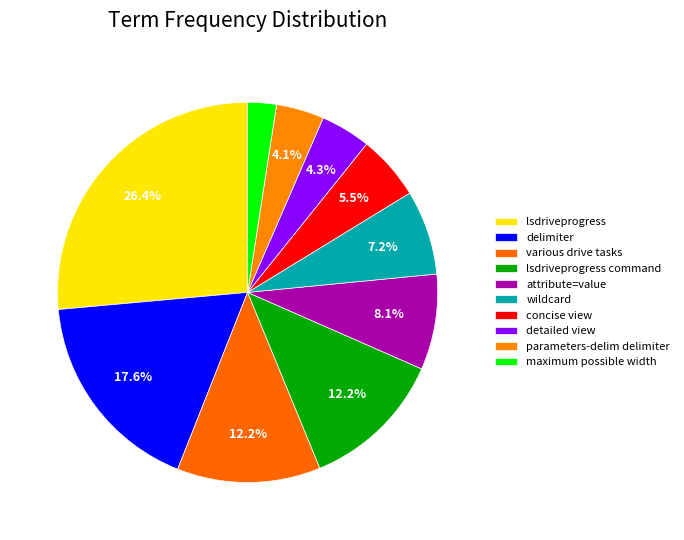

Count the number of slices in the pie.

10